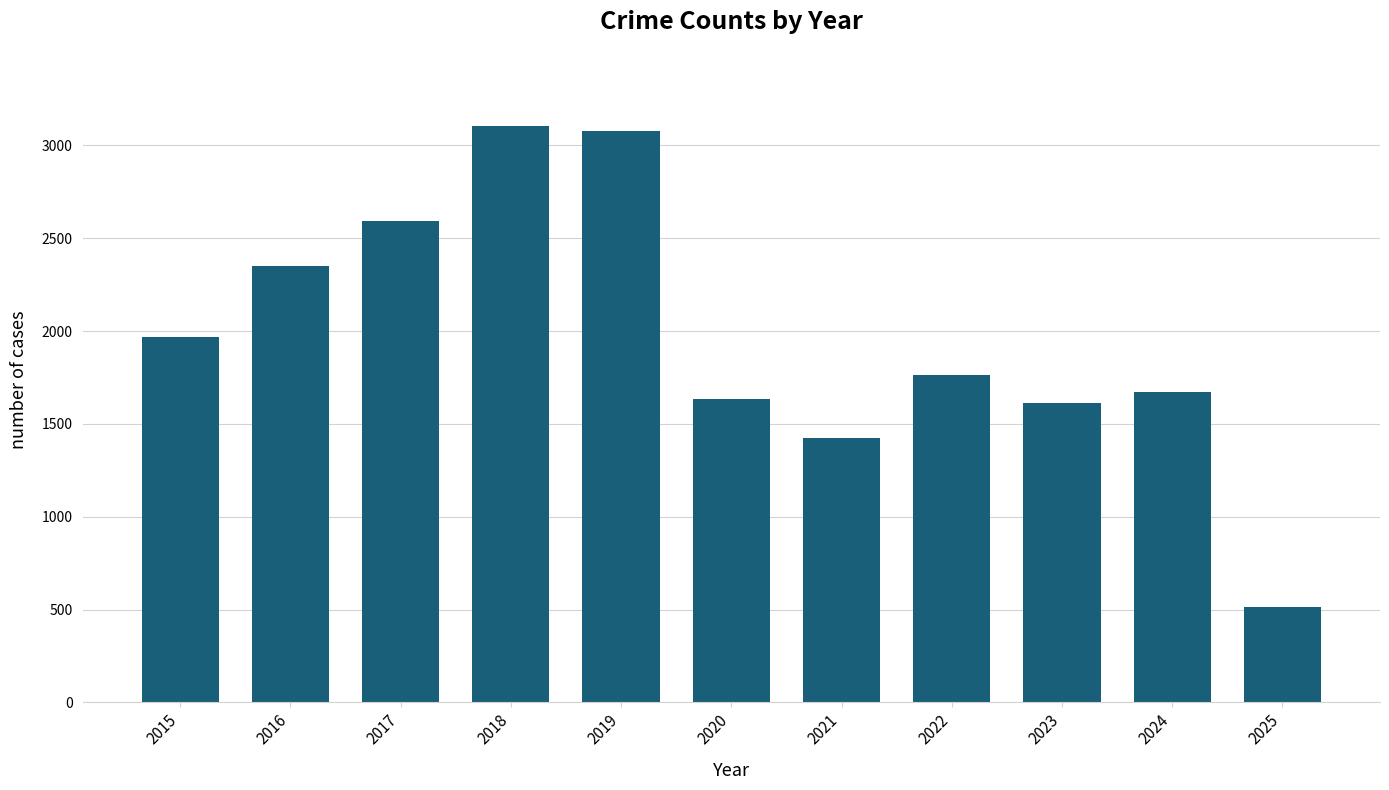

Read the value at 2022.

1761